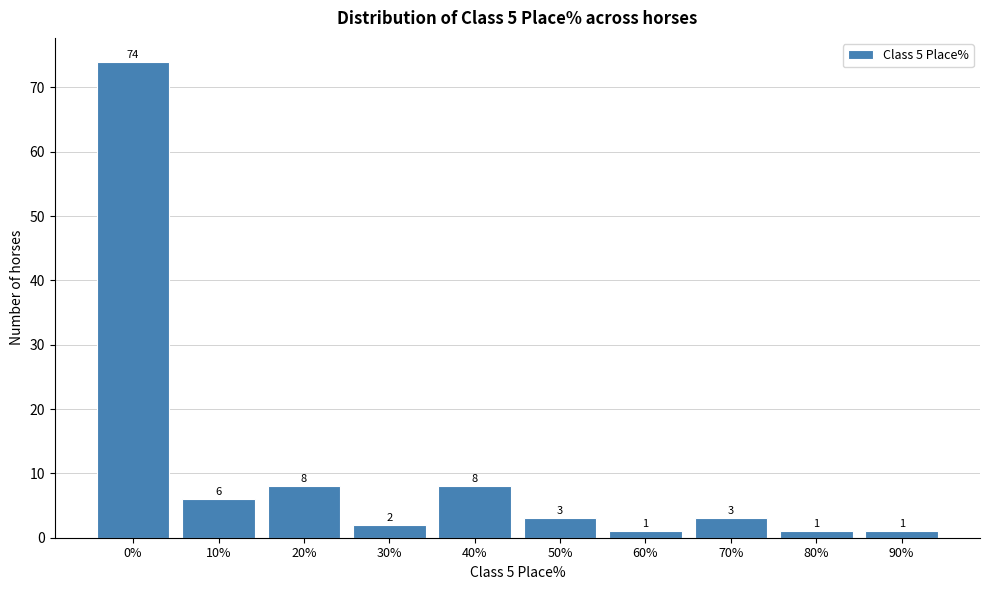

Reading left to right, transcribe all the data shown in this chart.

0%=74	10%=6	20%=8	30%=2	40%=8	50%=3	60%=1	70%=3	80%=1	90%=1